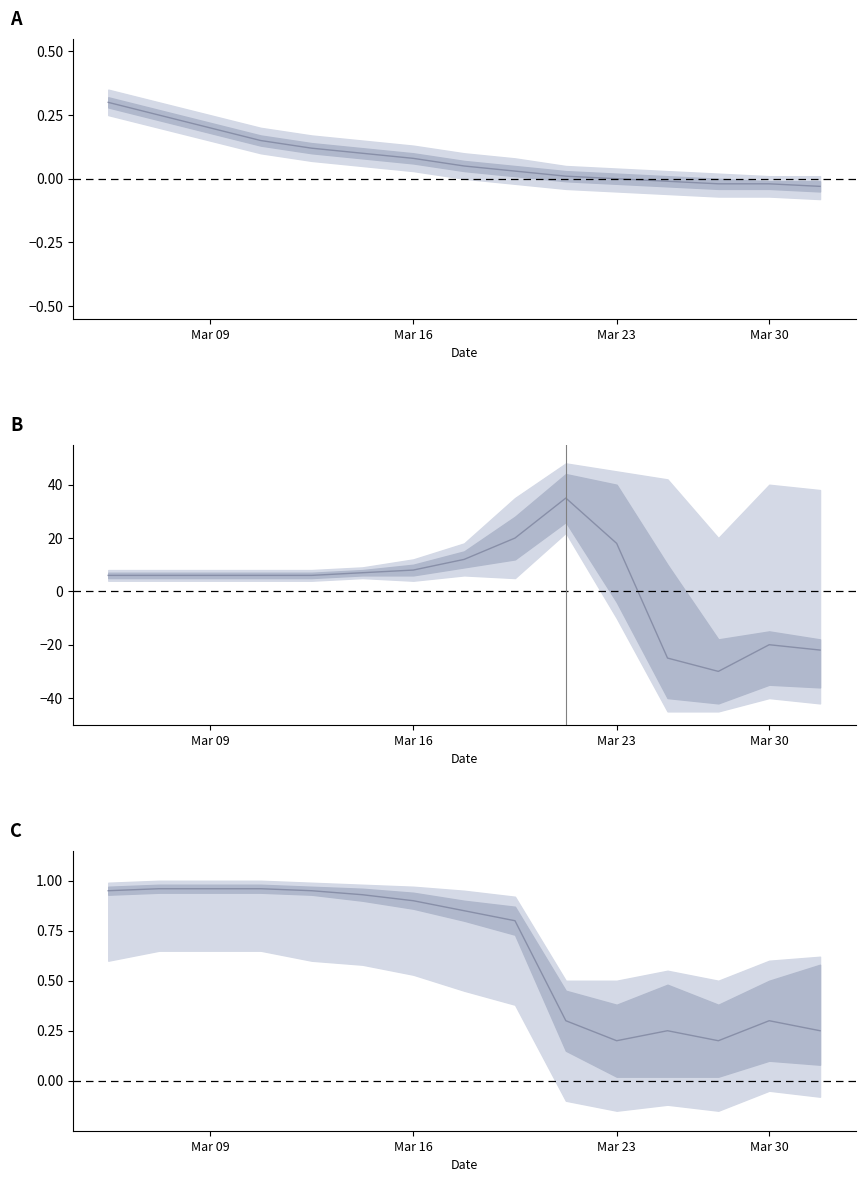

What is the lowest value of the Min / Base Min ratio series?

0.2